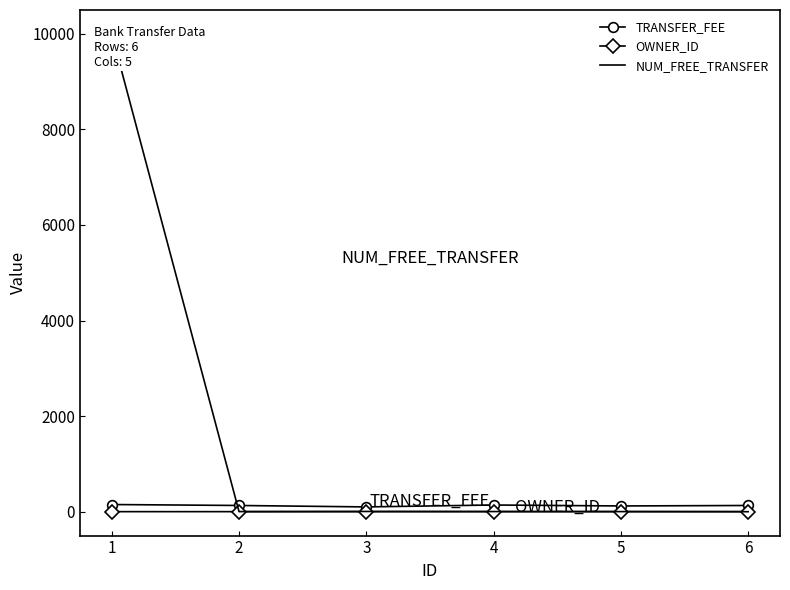

What is the highest value of the NUM_FREE_TRANSFER series?

9999